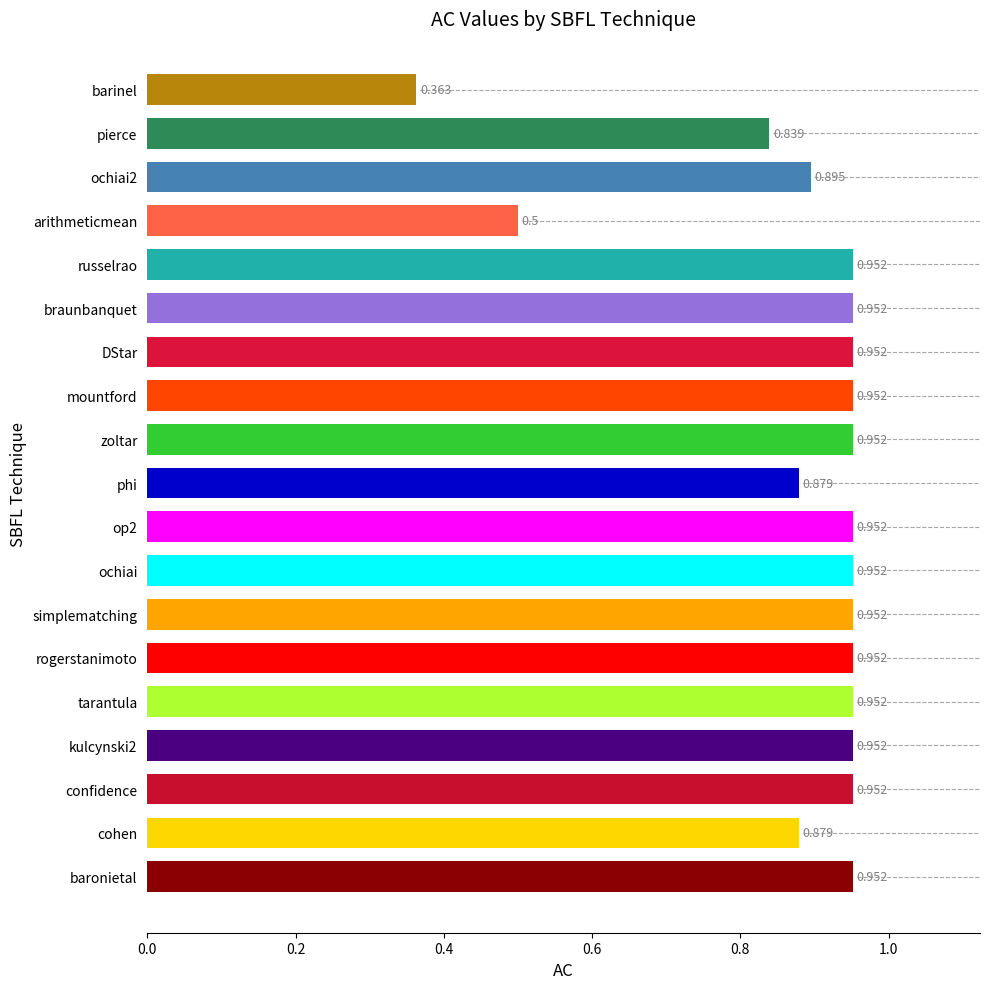

What is the sum of the values at braunbanquet and cohen?

1.8